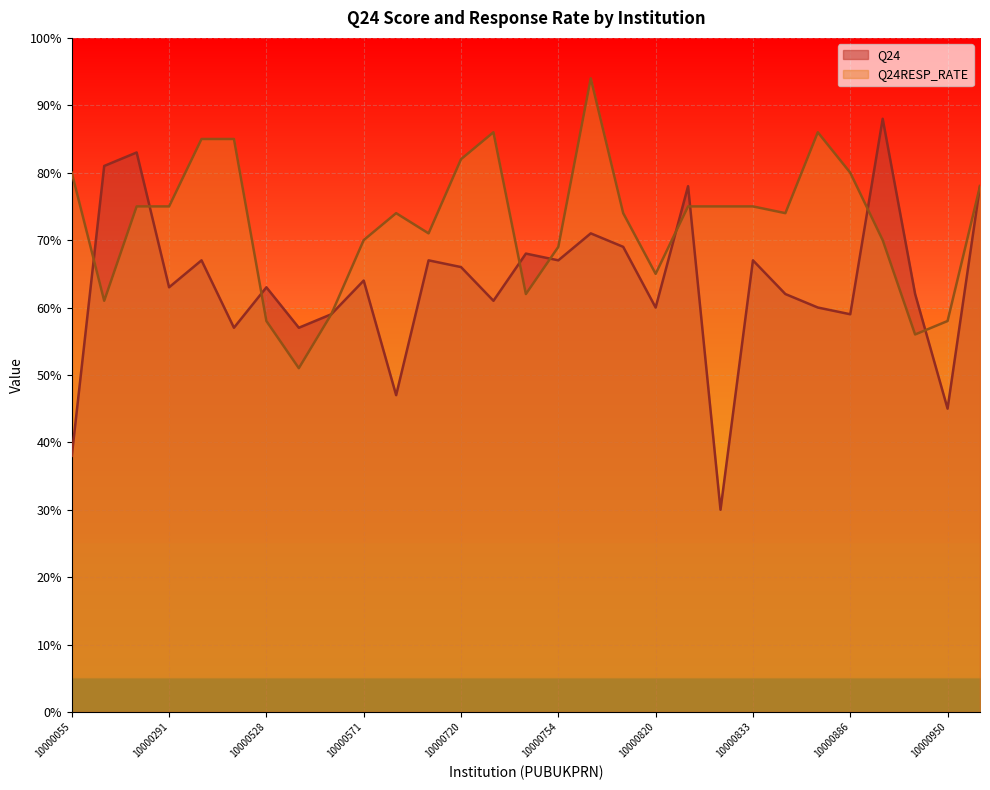

What is the sum of all Q24 values?

1837